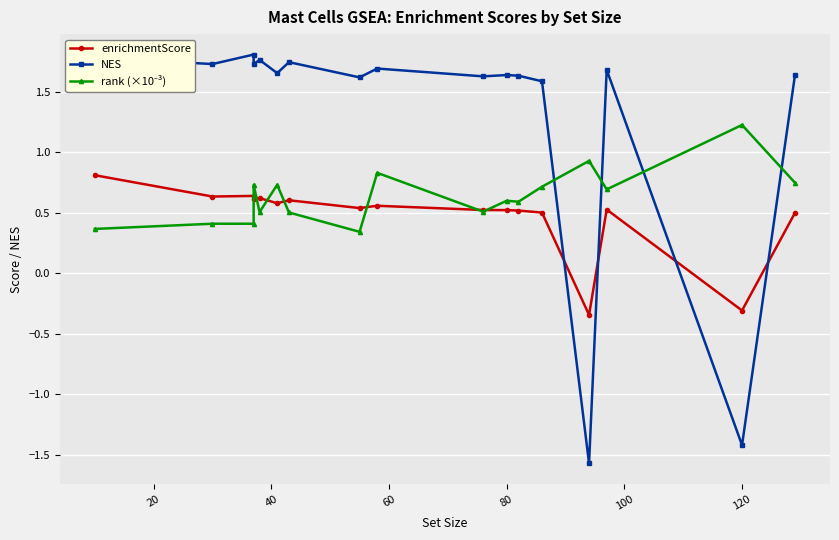

What are all the series names shown in the legend?

enrichmentScore, NES, rank (×10⁻³)